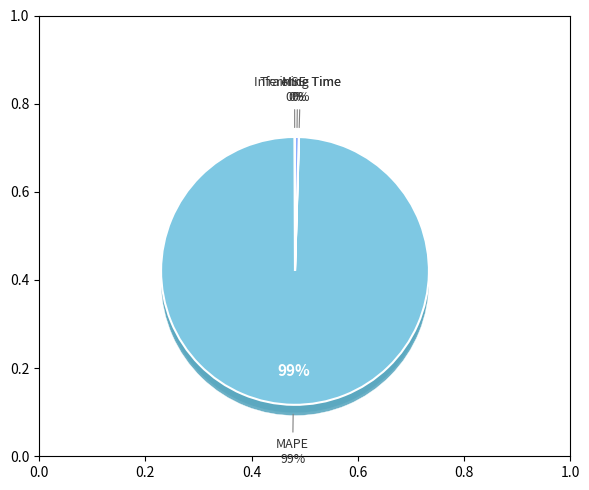

What is the smallest slice in the pie chart?

Training Time